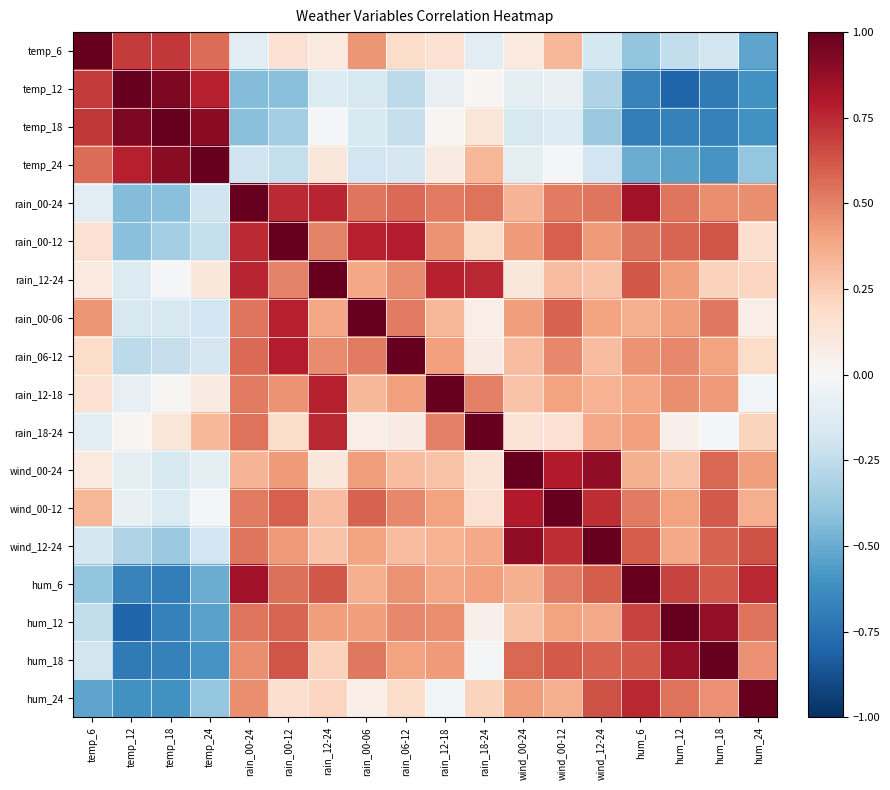

Rank the series at rain_18-24 from highest to lowest value.

rain_18-24, rain_12-24, rain_00-24, rain_12-18, hum_6, wind_12-24, temp_24, hum_24, rain_00-12, wind_00-12, wind_00-24, temp_18, rain_06-12, rain_00-06, hum_12, temp_12, hum_18, temp_6